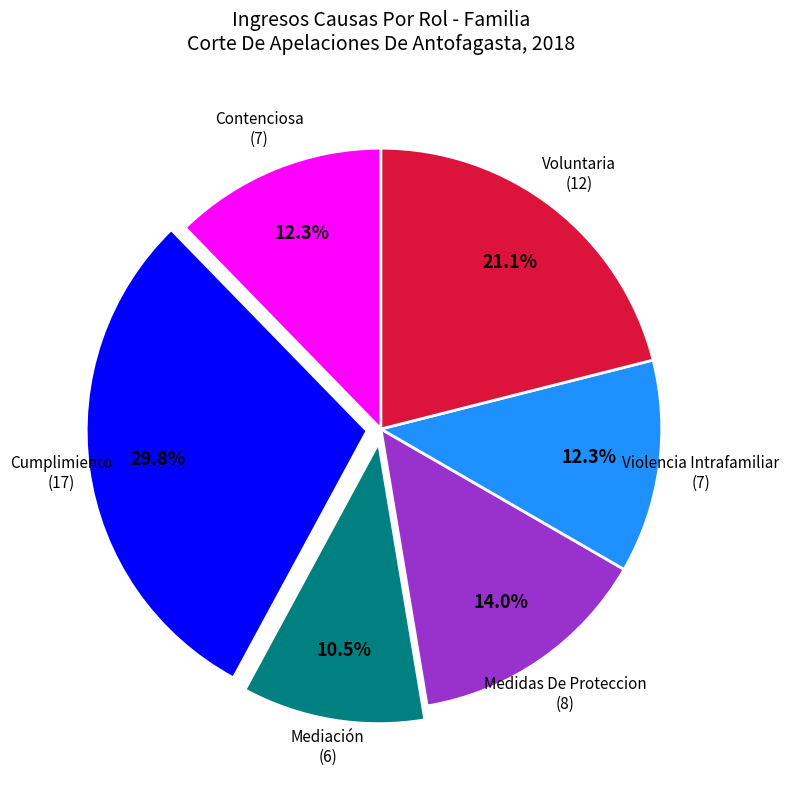

Is there any slice that represents more than half of the pie?

No